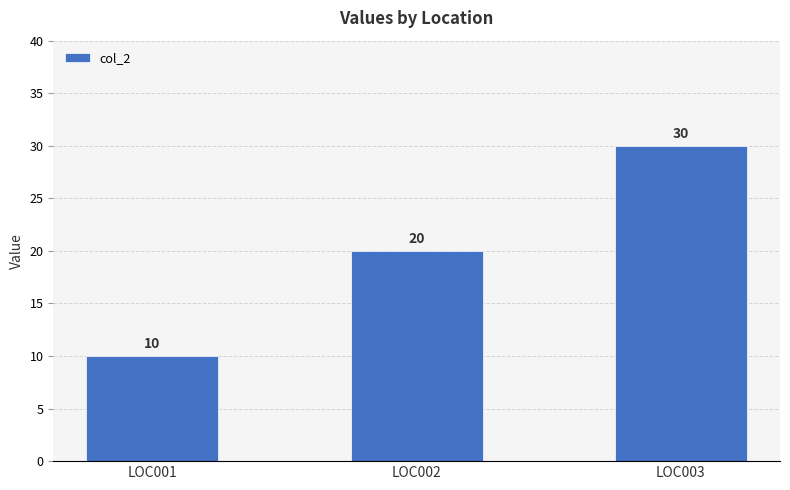

Count the values in the range 10 to 30.

3